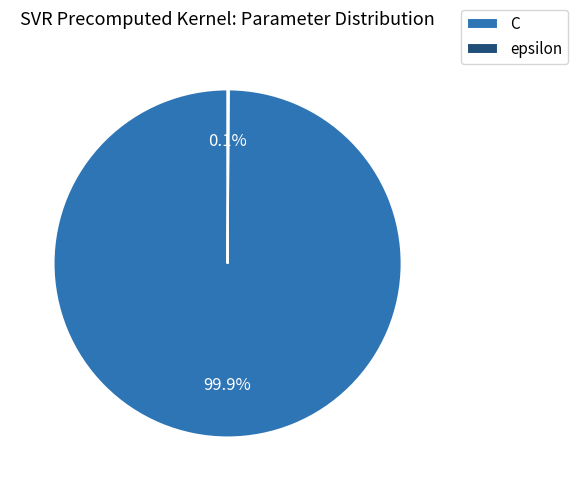

Which category accounts for the majority?

C